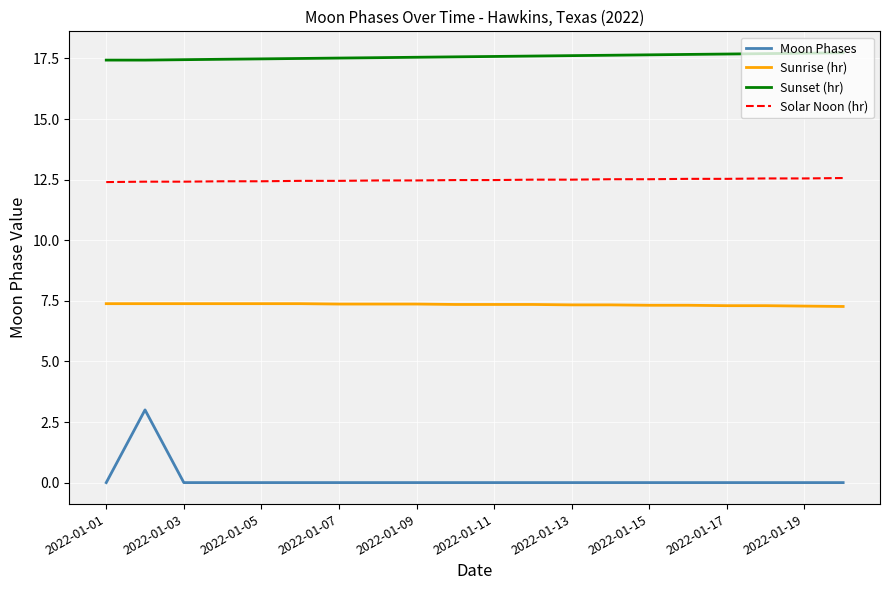

True or false: Moon Phases and Solar Noon (hr) intersect in this chart.

False